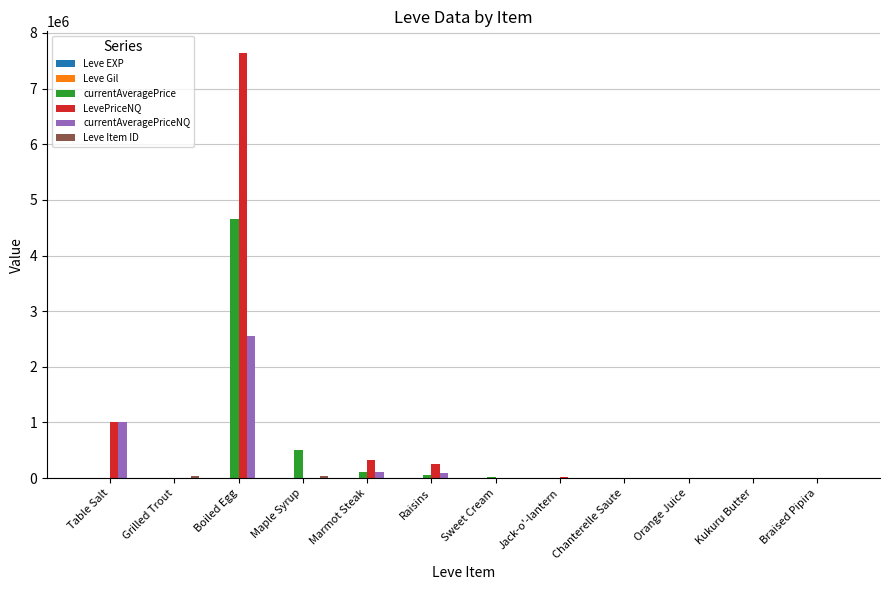

At which label is LevePriceNQ closest to 3823444?

Table Salt